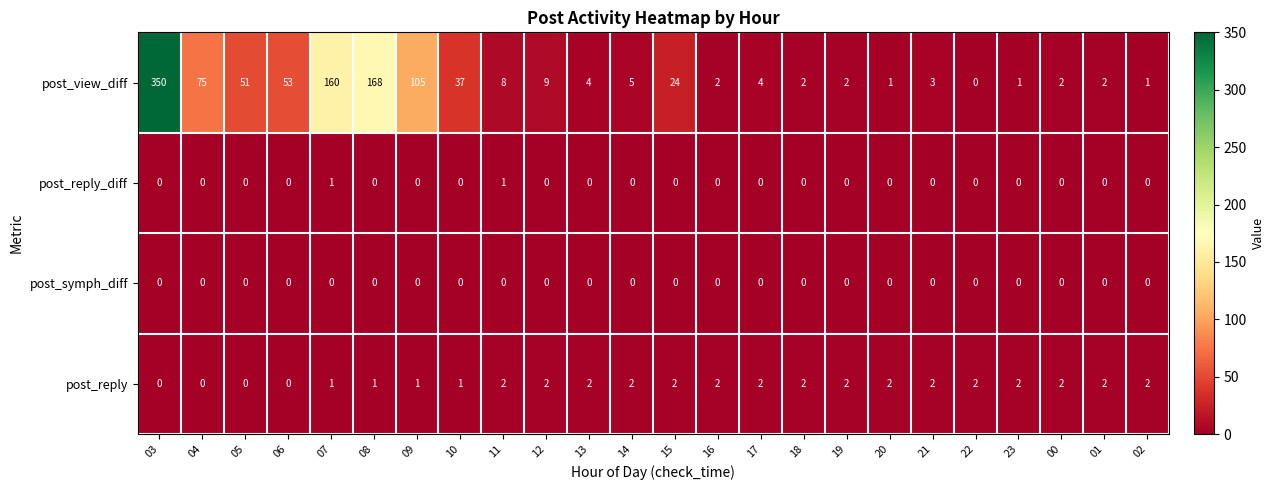

Rank the series by their maximum value, from highest to lowest.

post_view_diff, post_reply, post_reply_diff, post_symph_diff